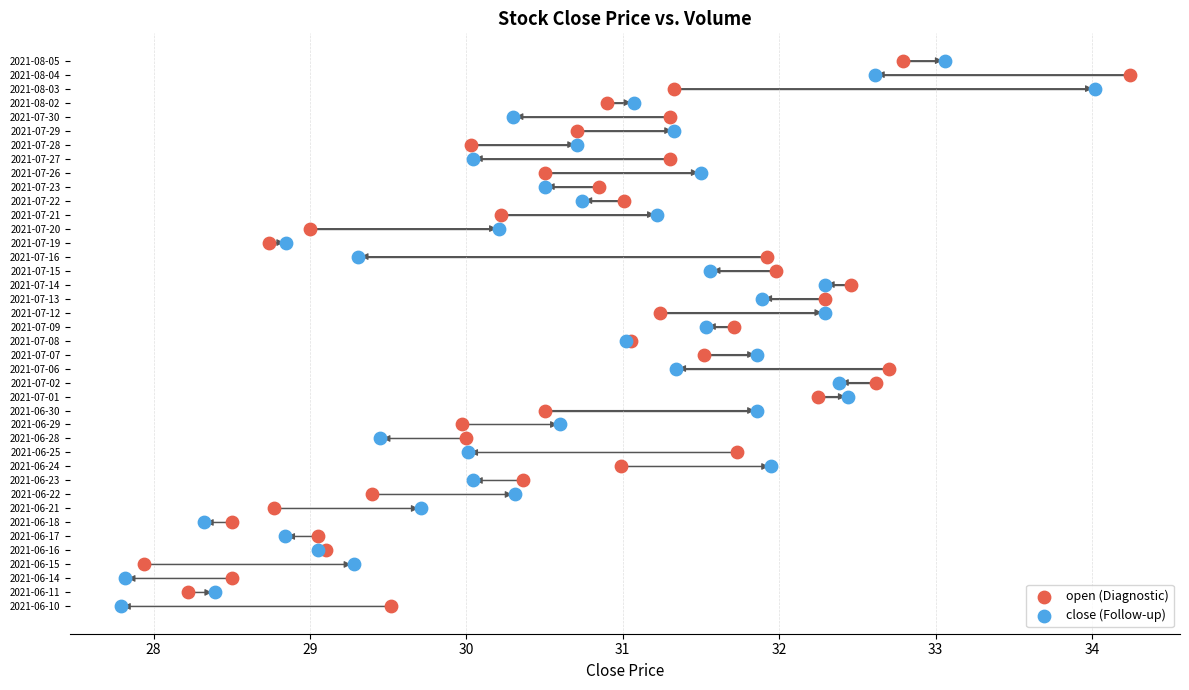

What are all the series names shown in the legend?

open (Diagnostic), close (Follow-up)